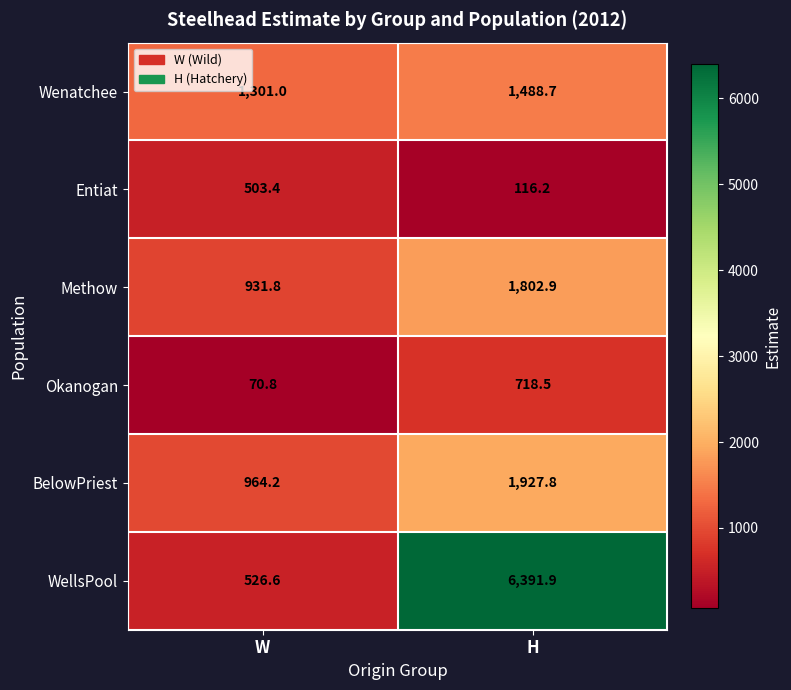

What is the difference between the Wenatchee values at H and W?

187.7